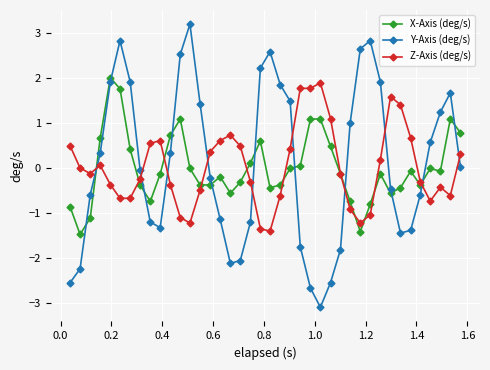

Does the chart have visible grid lines?

Yes